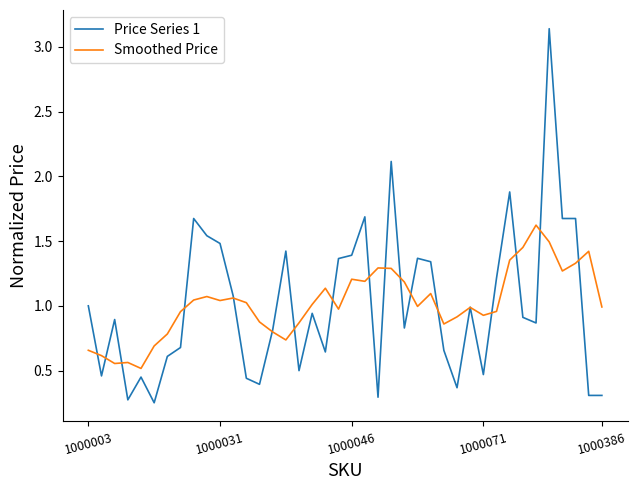

Which series has the largest range (max minus min)?

Price Series 1